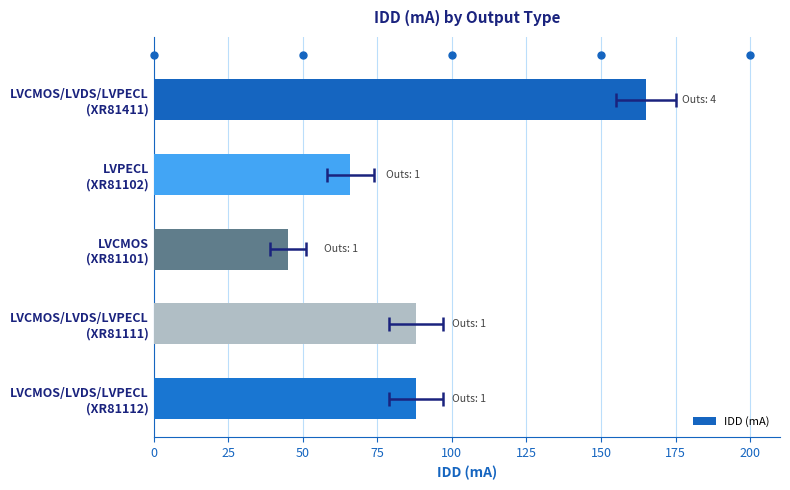

How many values exceed 88?

1